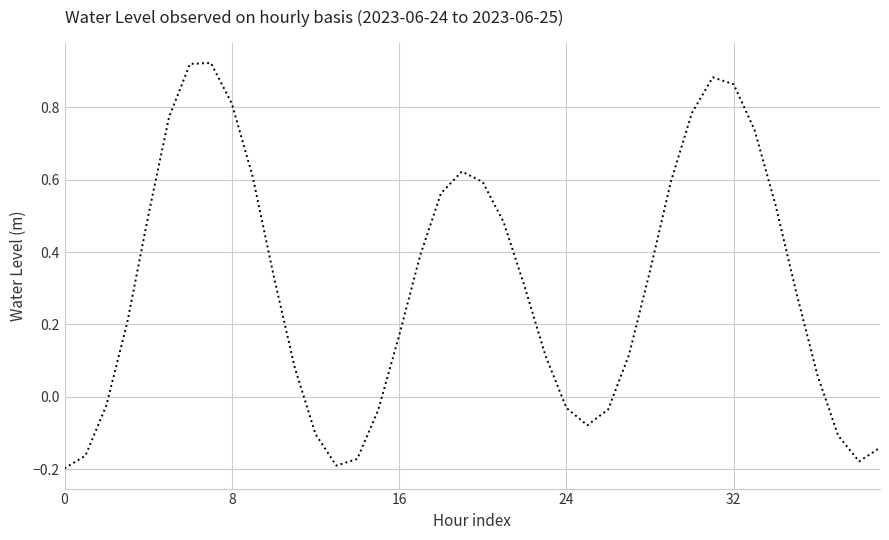

How many lines are shown in the chart?

1